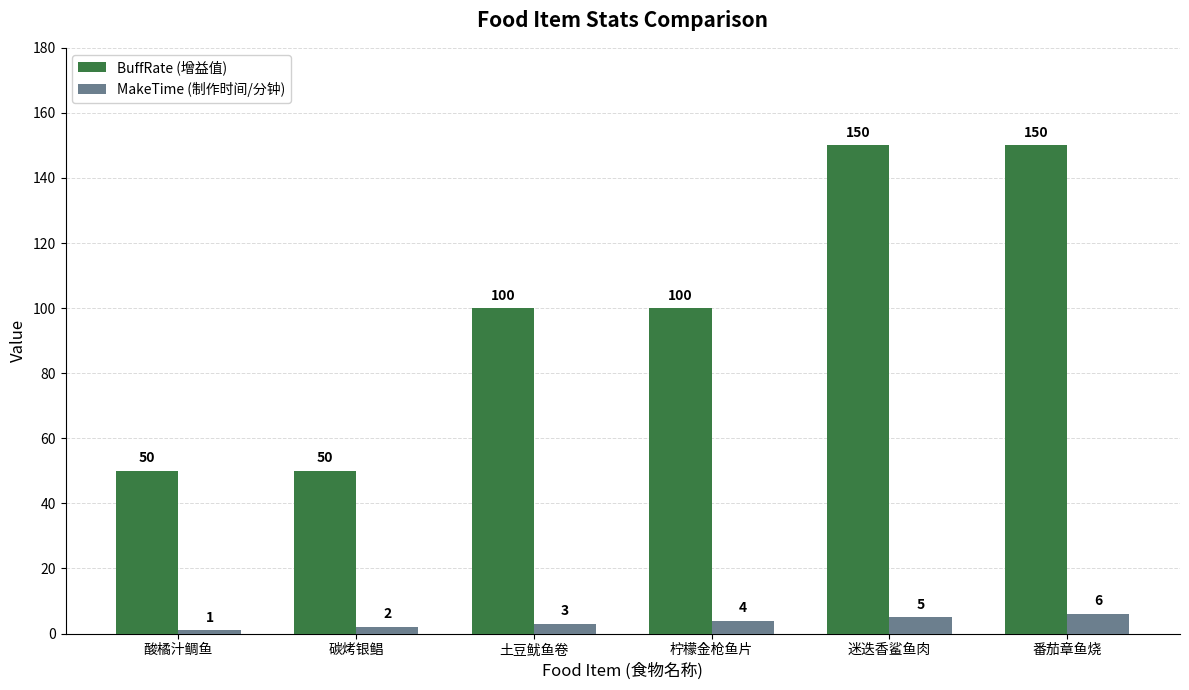

What is the maximum value for MakeTime (制作时间/分钟)?

6